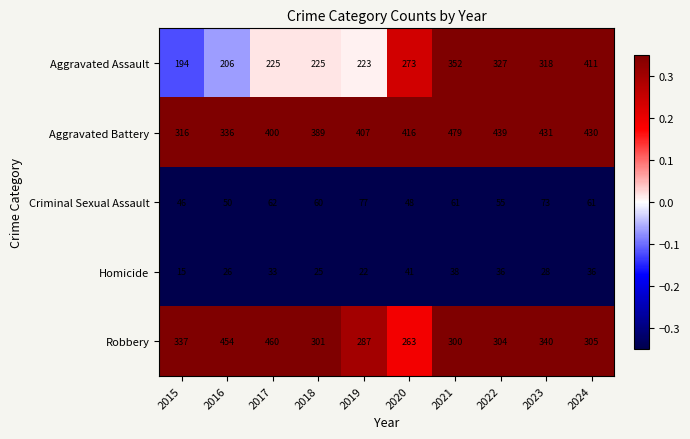

Which series has the largest range (max minus min)?

Aggravated Assault